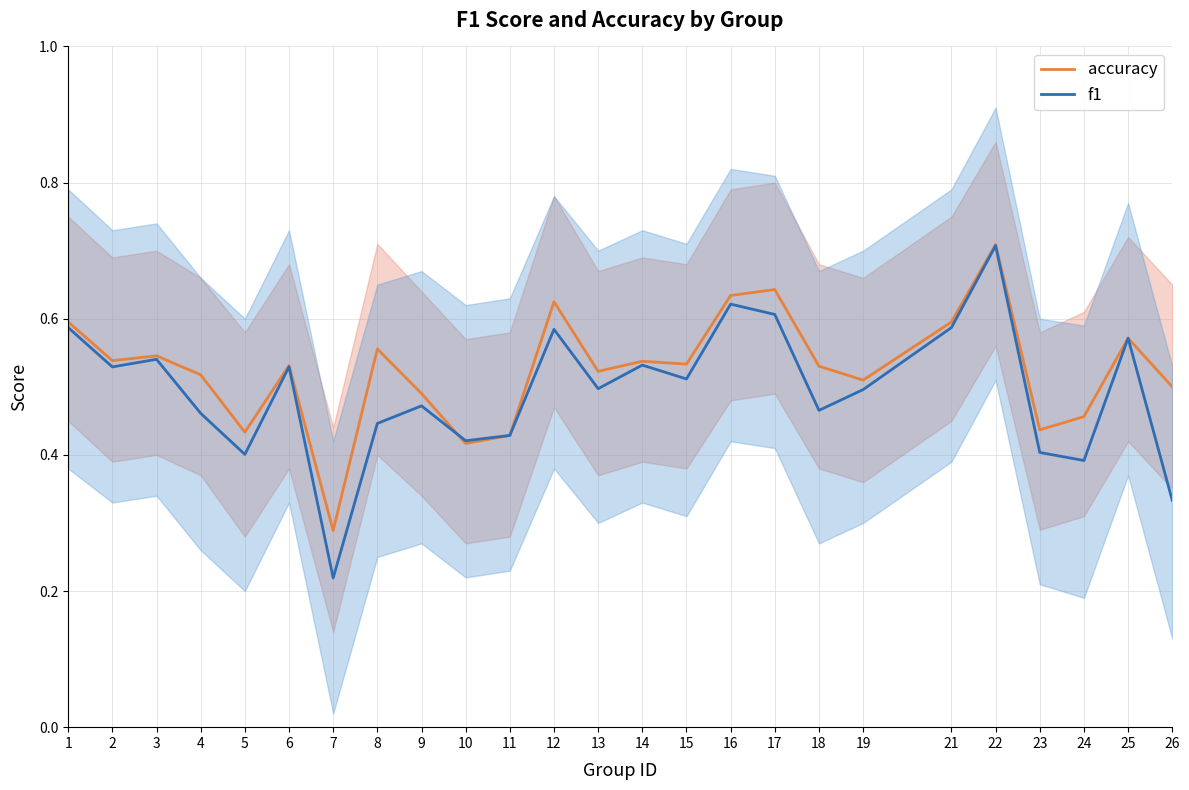

Is the value of f1 at 16 greater than the value of accuracy at 25?

Yes